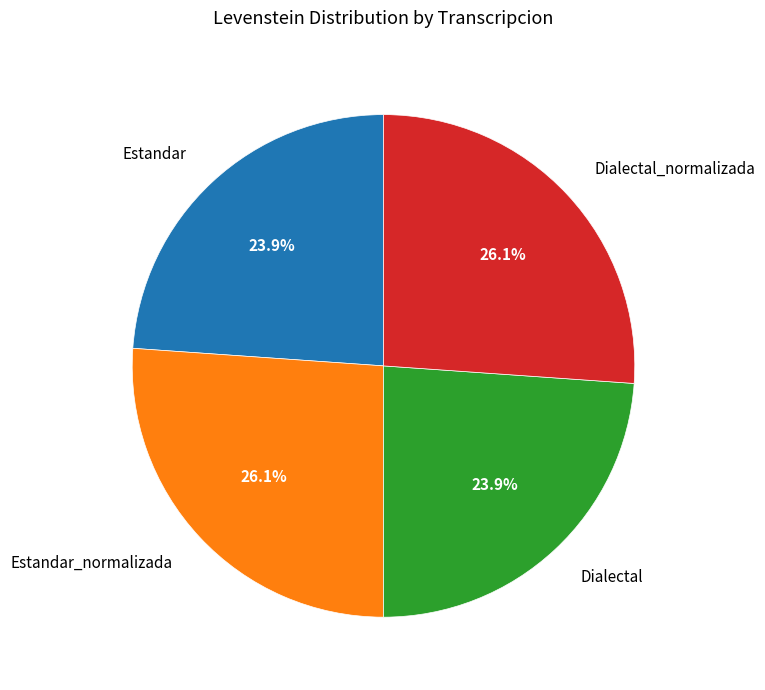

Is Dialectal the majority of the pie?

No